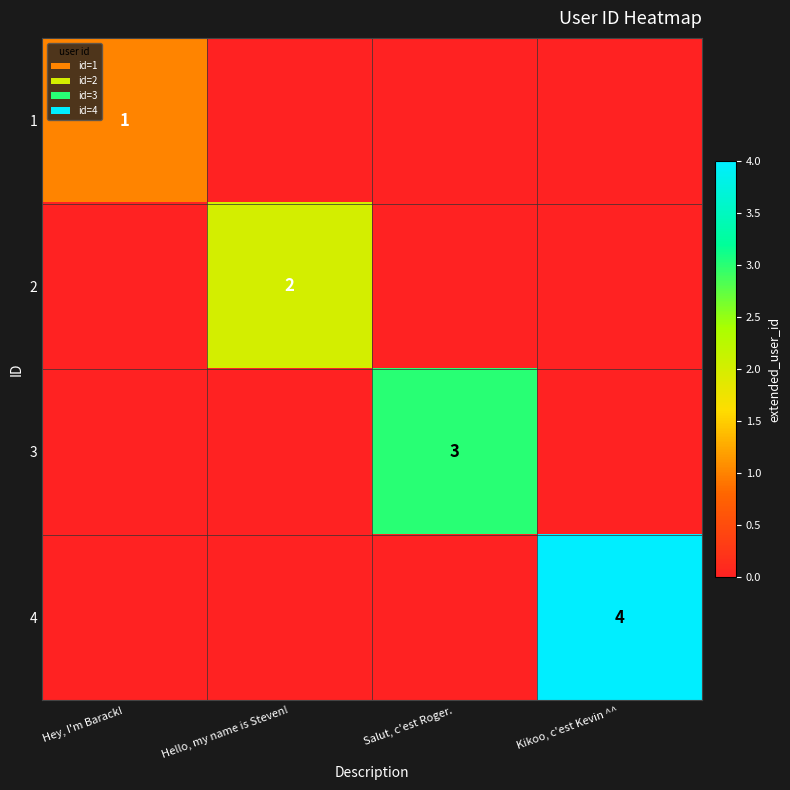

True or false: 3 has a value of 3 at Salut, c'est Roger..

True